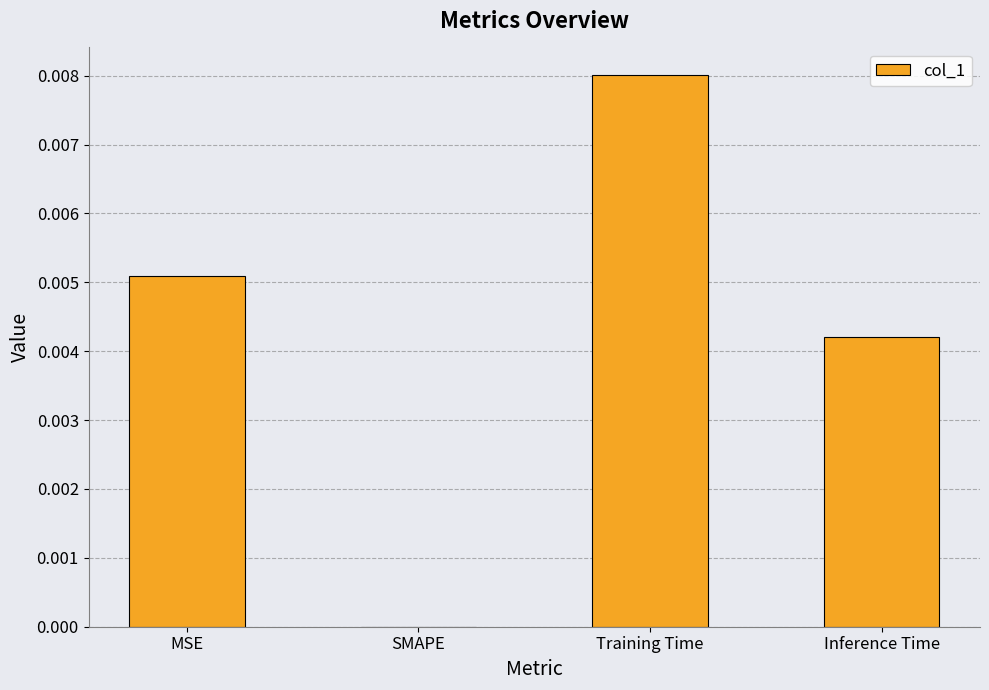

Which has a higher value, Training Time or SMAPE?

Training Time